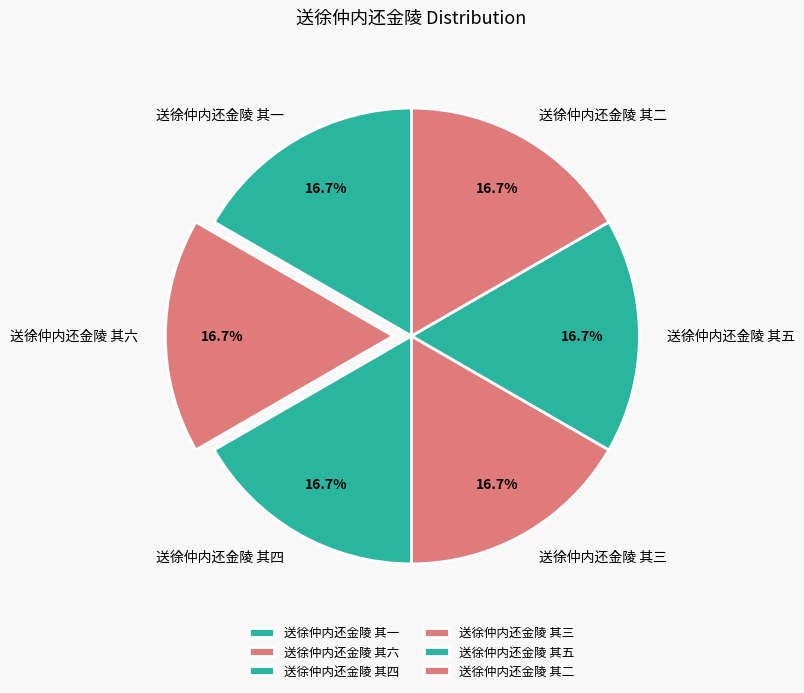

How many slices are in this pie chart?

6